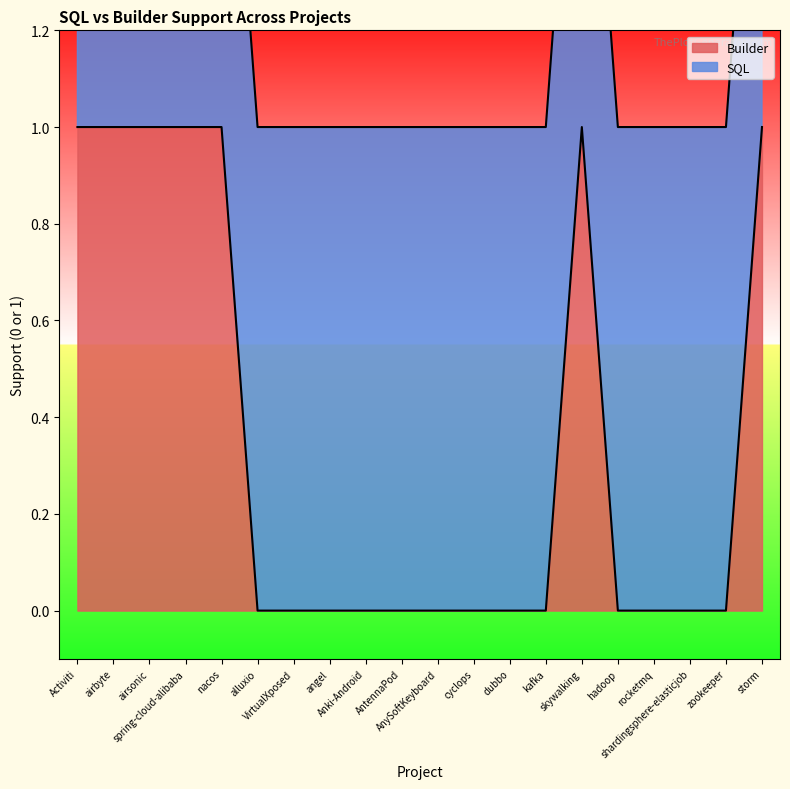

List the labels in order of value, largest first.

Activiti, airbyte, airsonic, spring-cloud-alibaba, nacos, skywalking, storm, alluxio, VirtualXposed, angel, Anki-Android, AntennaPod, AnySoftKeyboard, cyclops, dubbo, kafka, hadoop, rocketmq, shardingsphere-elasticjob, zookeeper